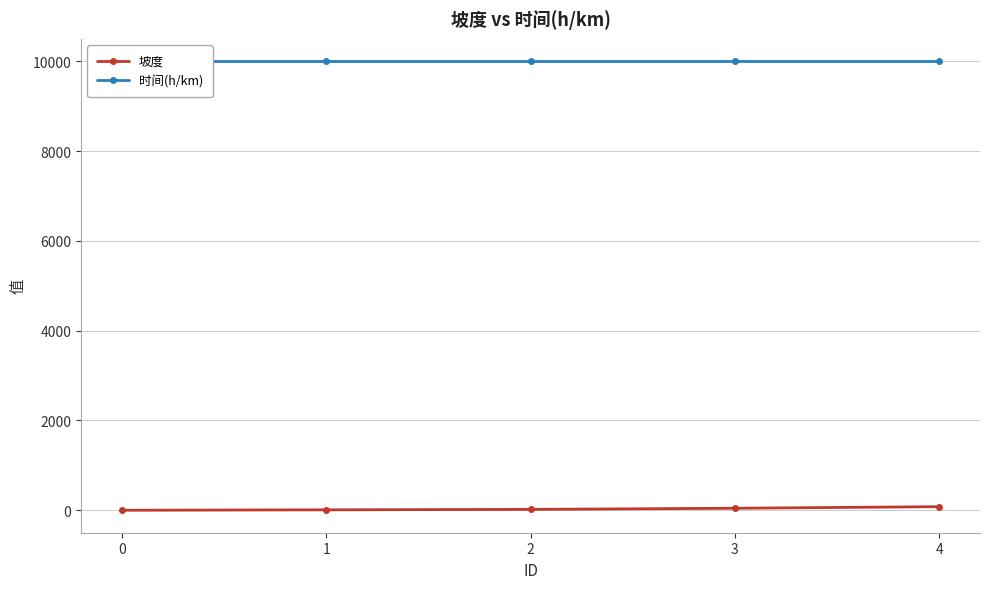

At how many categories does at least one series exceed 2655?

5